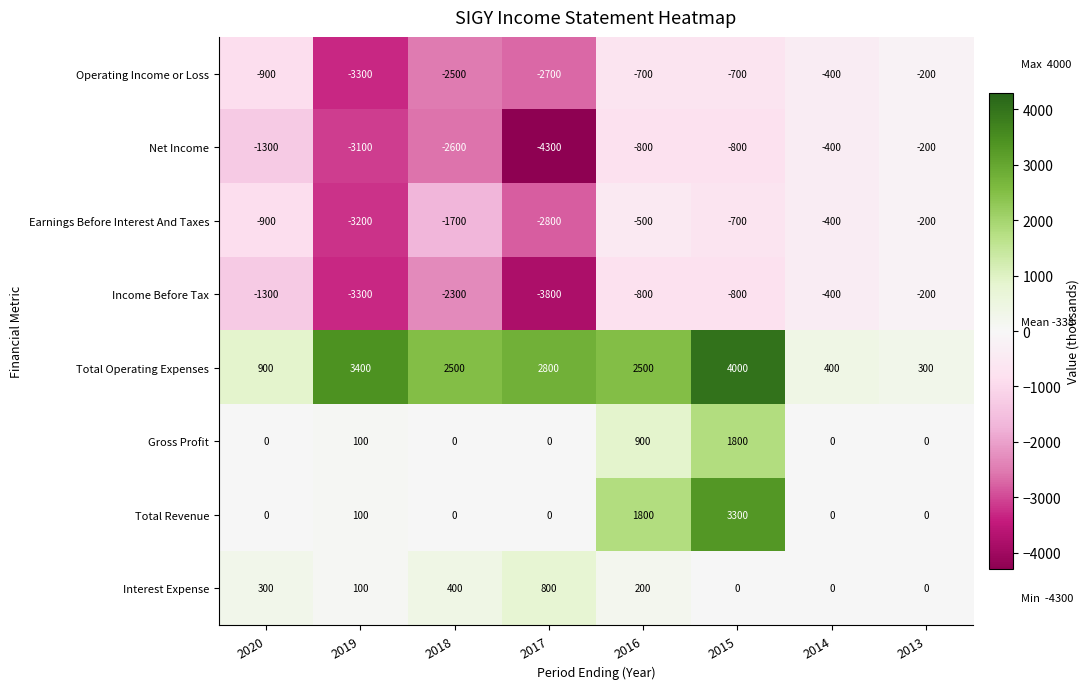

What is the highest value of the Earnings Before Interest And Taxes series?

-200